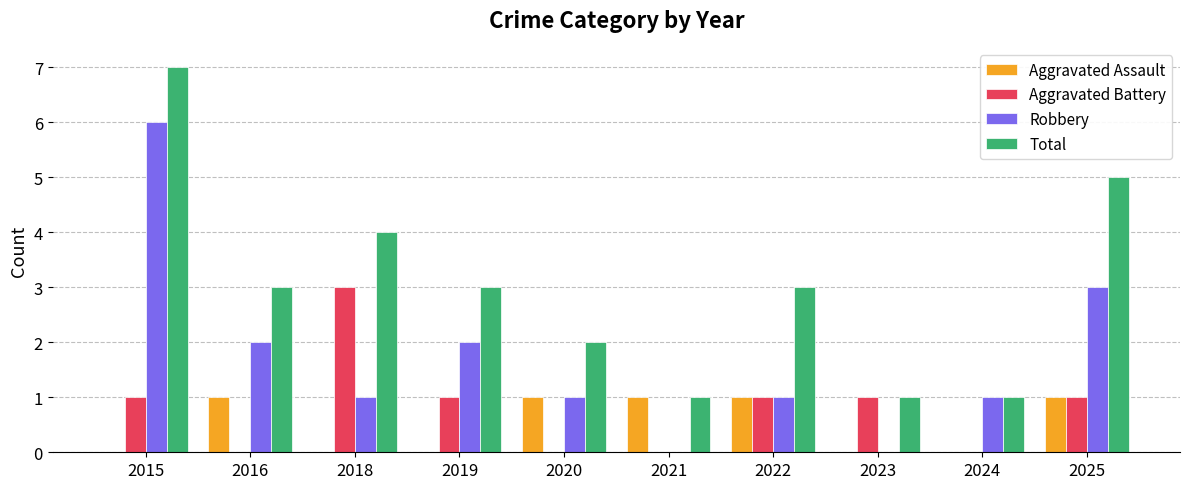

Which category has the highest value across all series?

2015